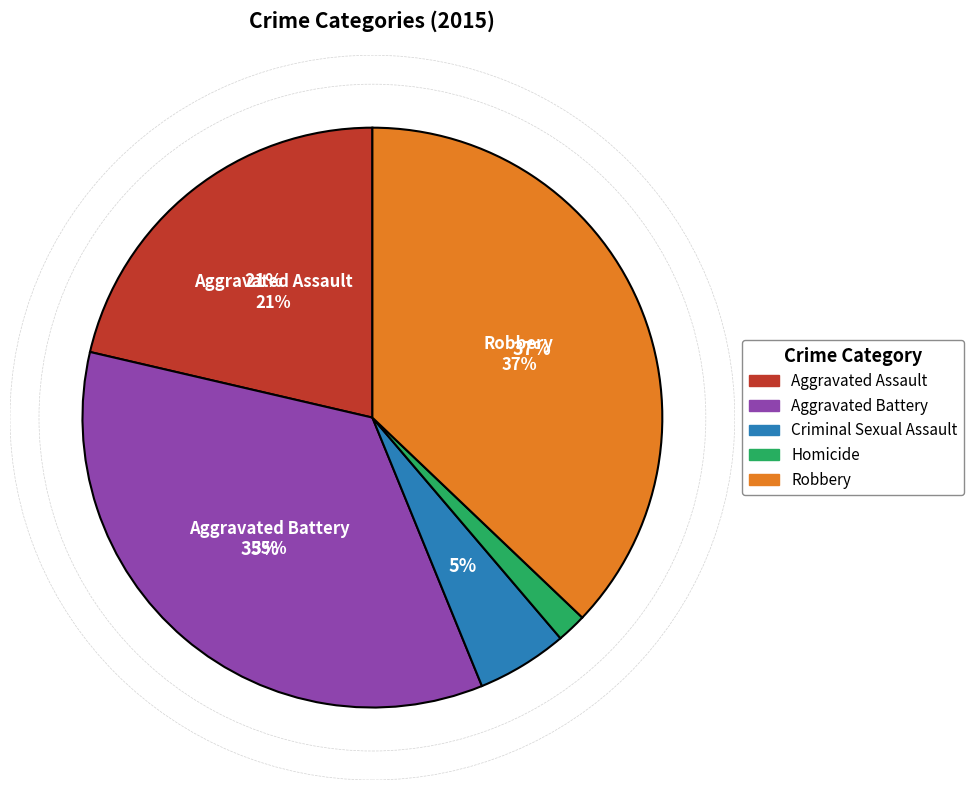

To the nearest percent, what is the combined percentage of Criminal Sexual Assault and Aggravated Assault?

26%